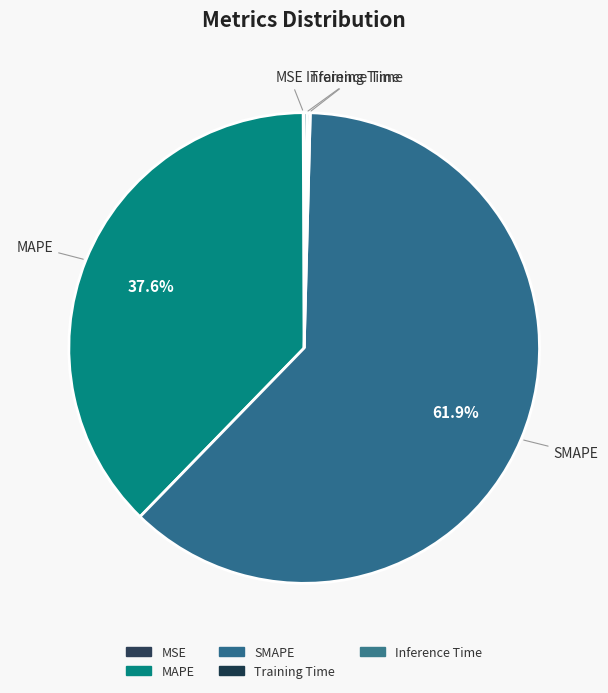

True or false: Training Time accounts for 7% of the total.

False